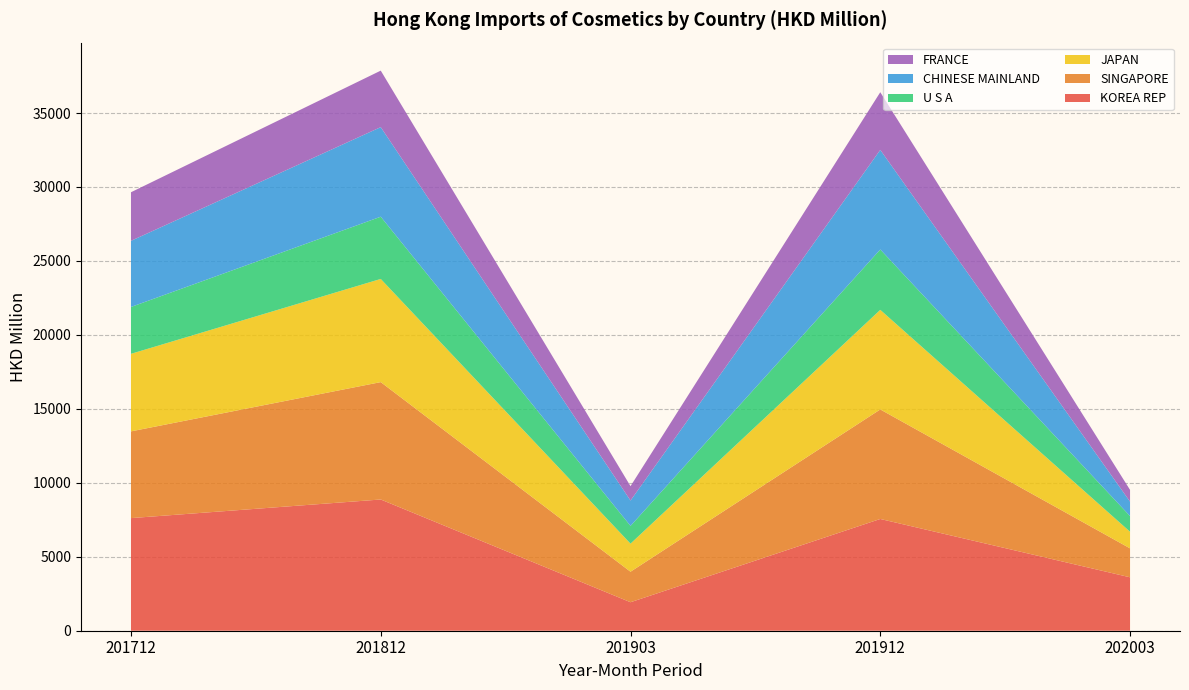

Which category has the highest value in the KOREA REP series?

201812